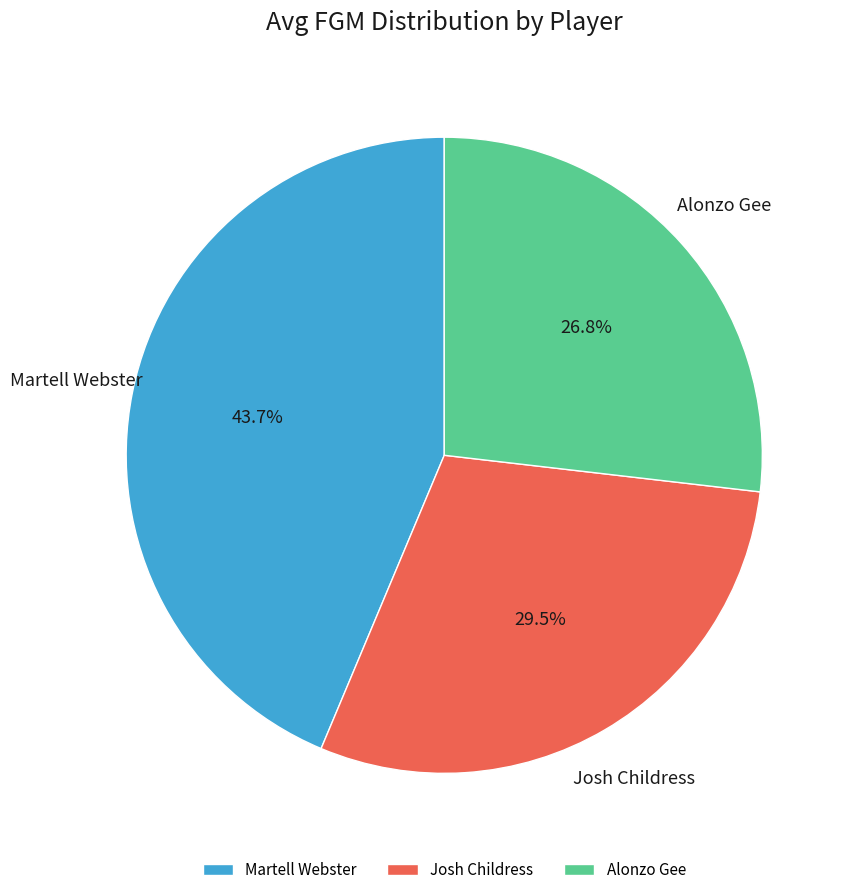

What is the smallest slice in the pie chart?

Alonzo Gee